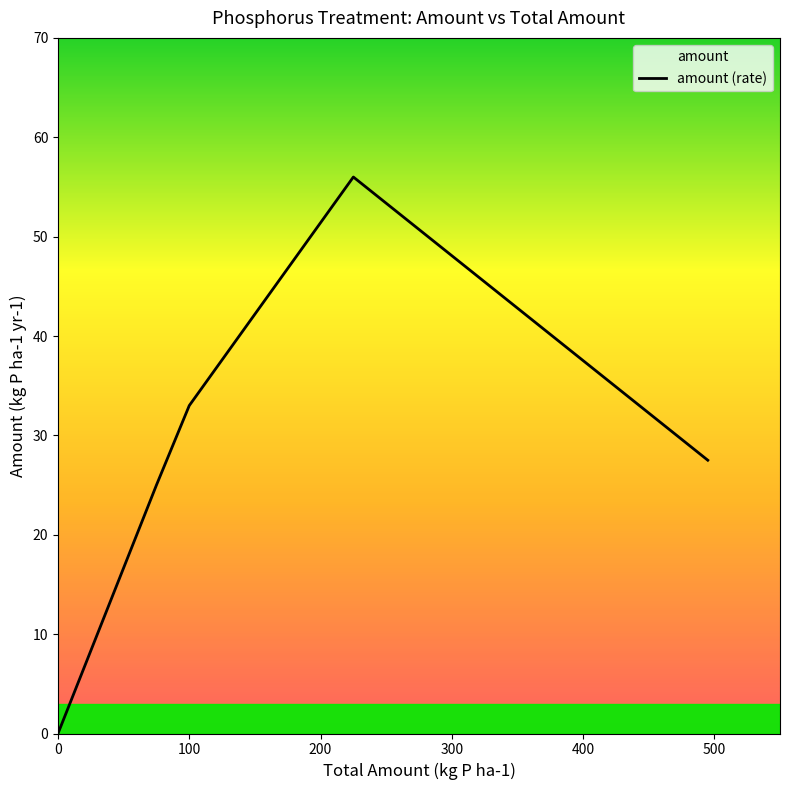

How many series are shown in this chart?

1